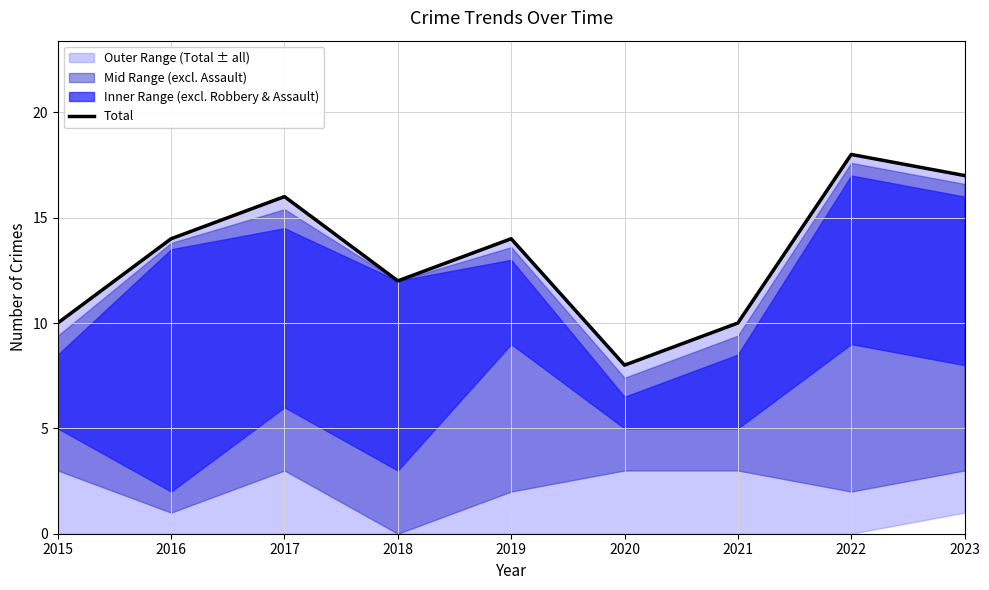

The value at 2018 is 16. True or false?

False